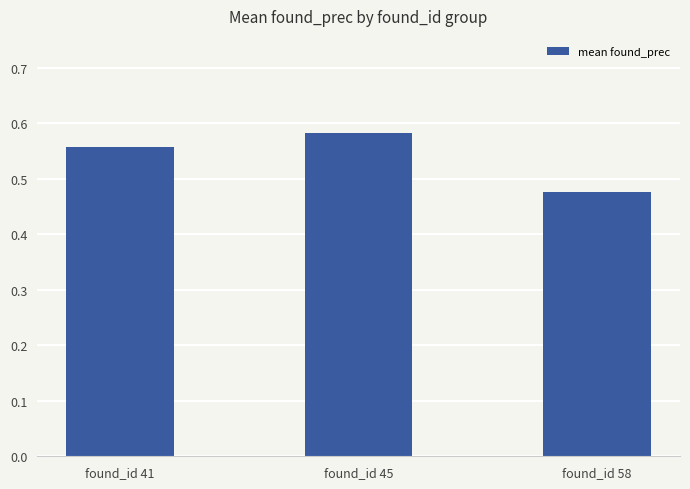

Which category has the highest value across all series?

found_id 45